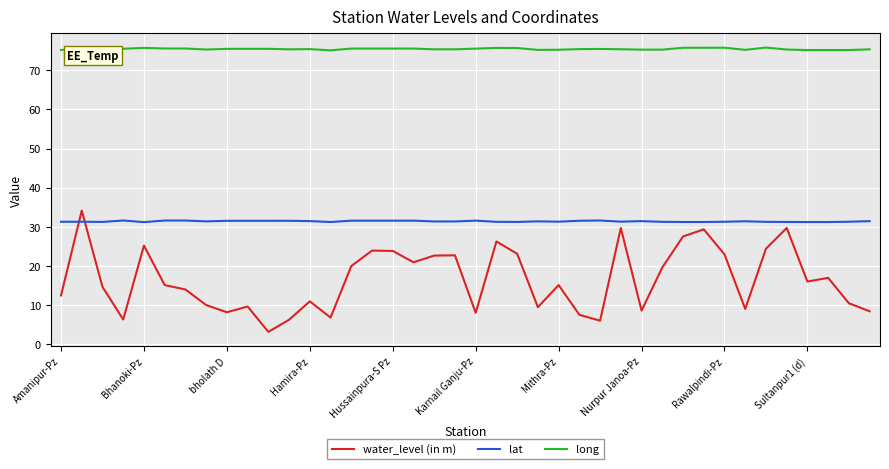

List the series in order of their overall mean, highest first.

long, lat, water_level (in m)